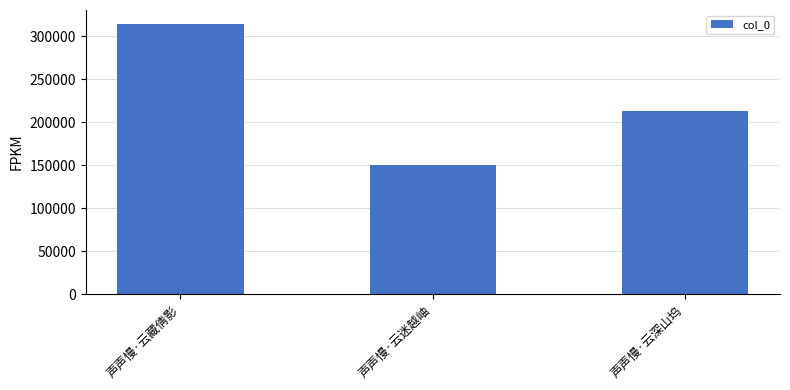

At which category does the chart reach its peak across all series?

声声慢·云藏倩影